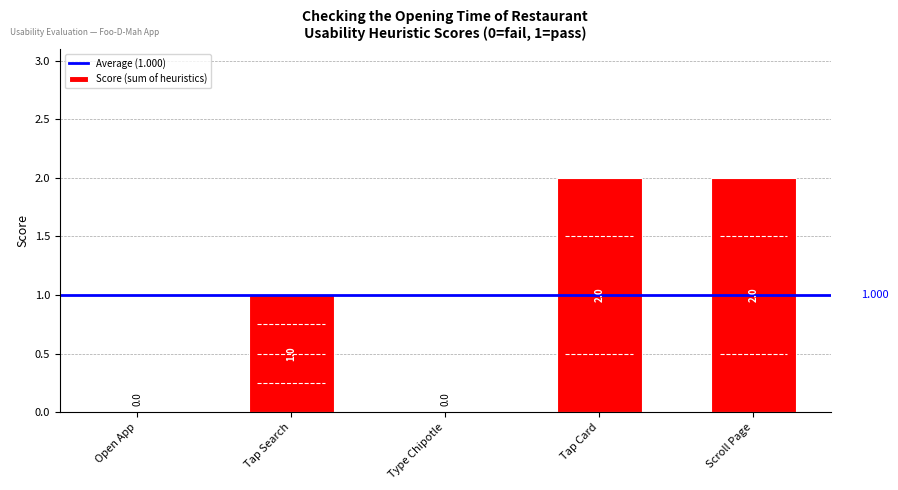

At which label is the value closest to 1?

Tap Search